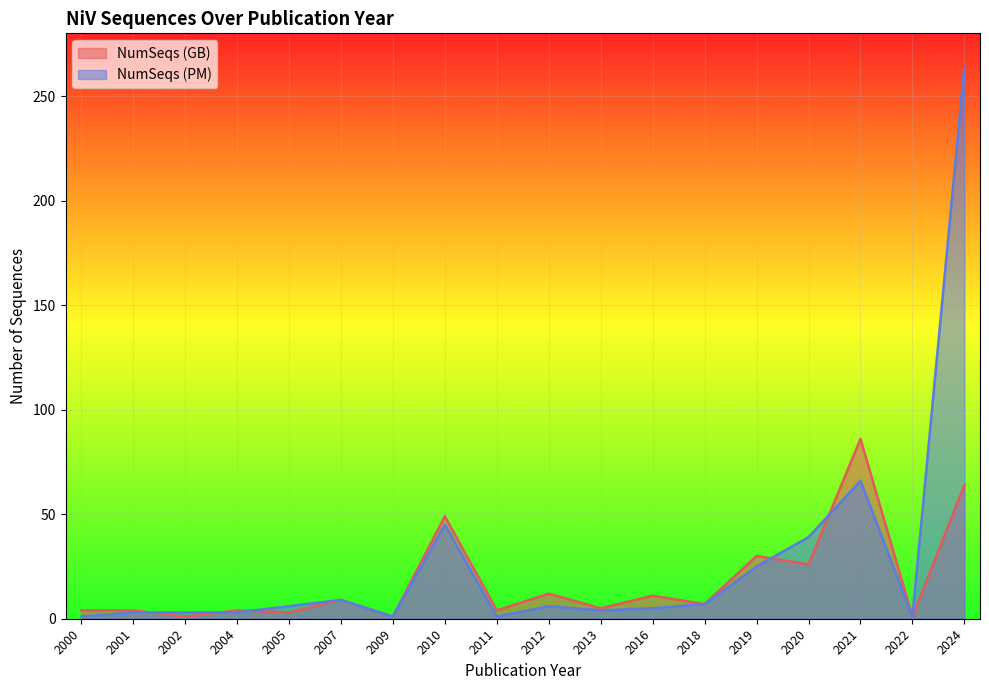

The value of NumSeqs (GB) at 2007 is 3. True or false?

False